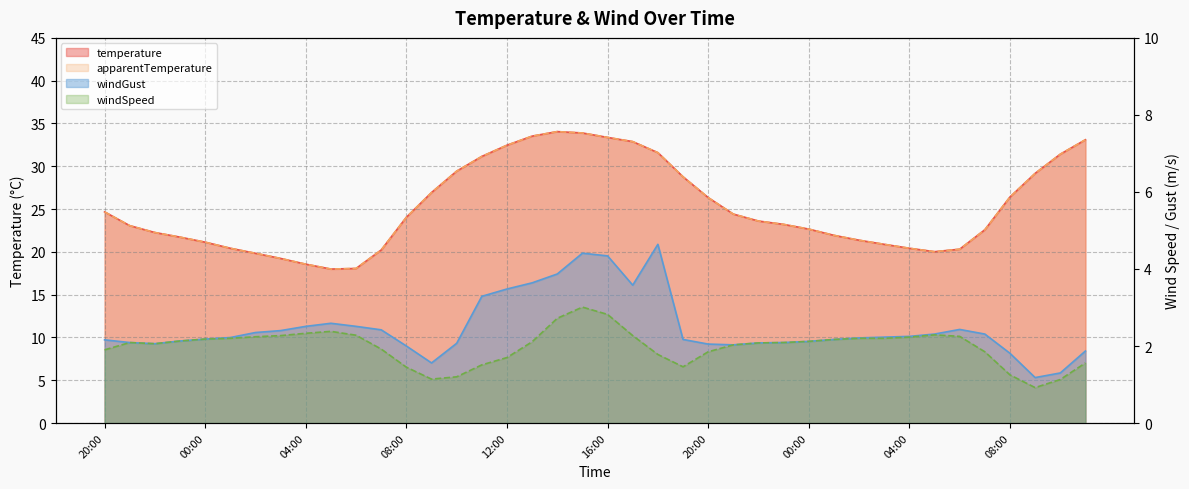

What is the sum of the windGust values at 19:00 and 18:00?

6.8